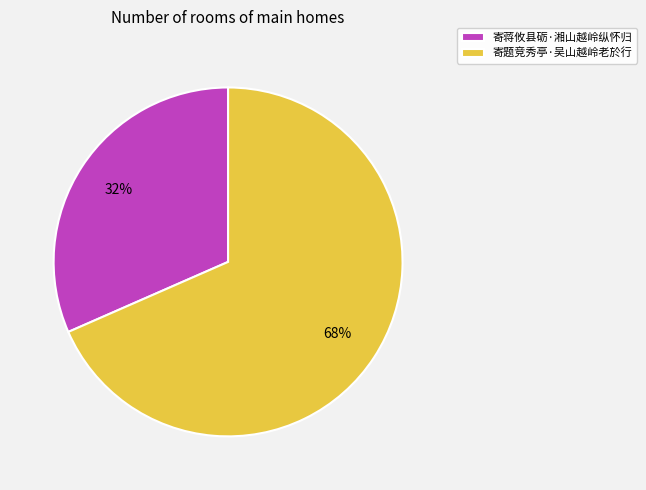

What percentage is the 寄蒋攸县砺·湘山越岭纵怀归 slice, to the nearest percent?

32%